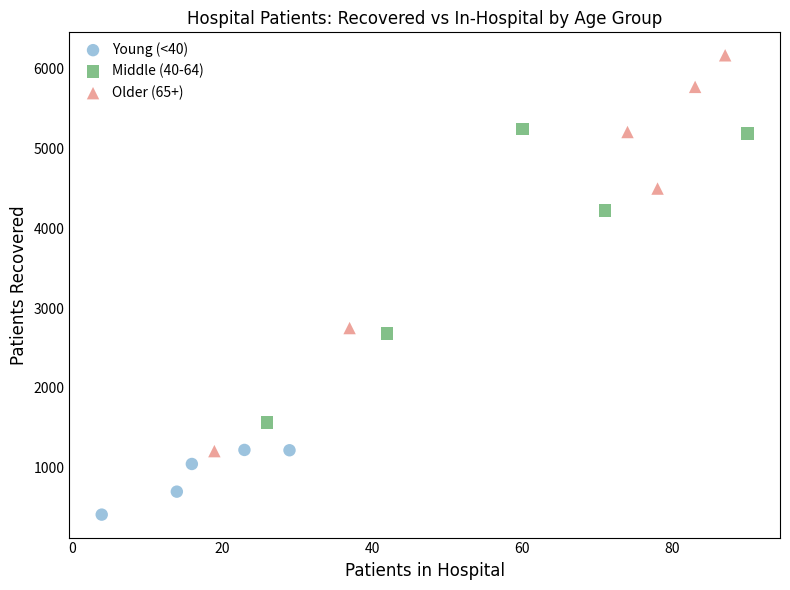

Which series reaches the minimum Y coordinate?

Young (<40)